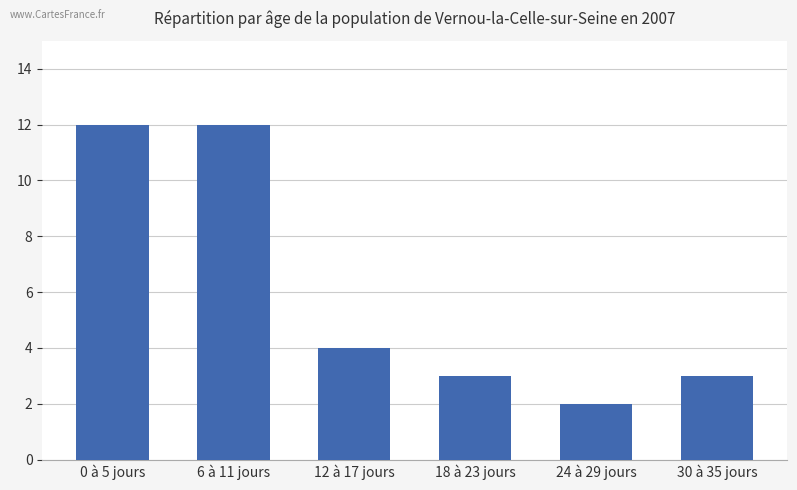

What is the ratio of the value at 30 à 35 jours to the value at 24 à 29 jours?

1.5